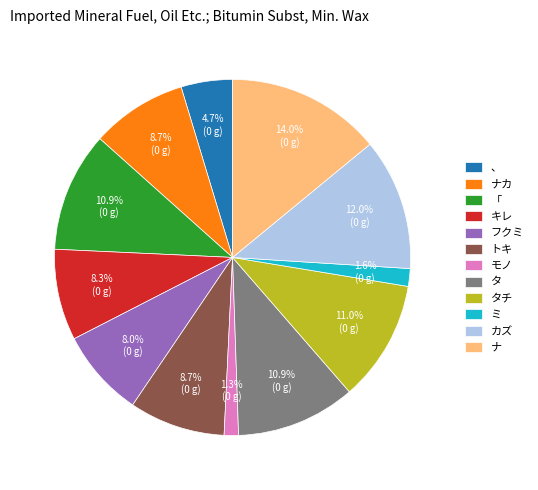

To the nearest percent, what percentage of the pie is タチ?

11%